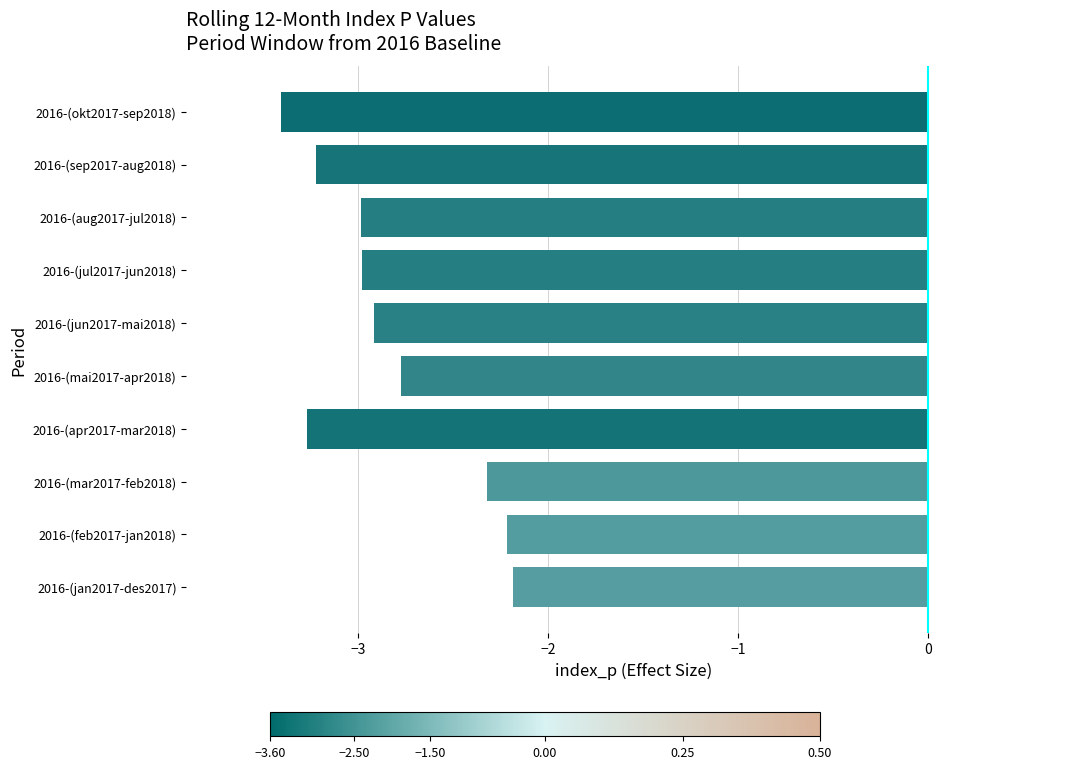

Does the chart contain any negative values?

Yes